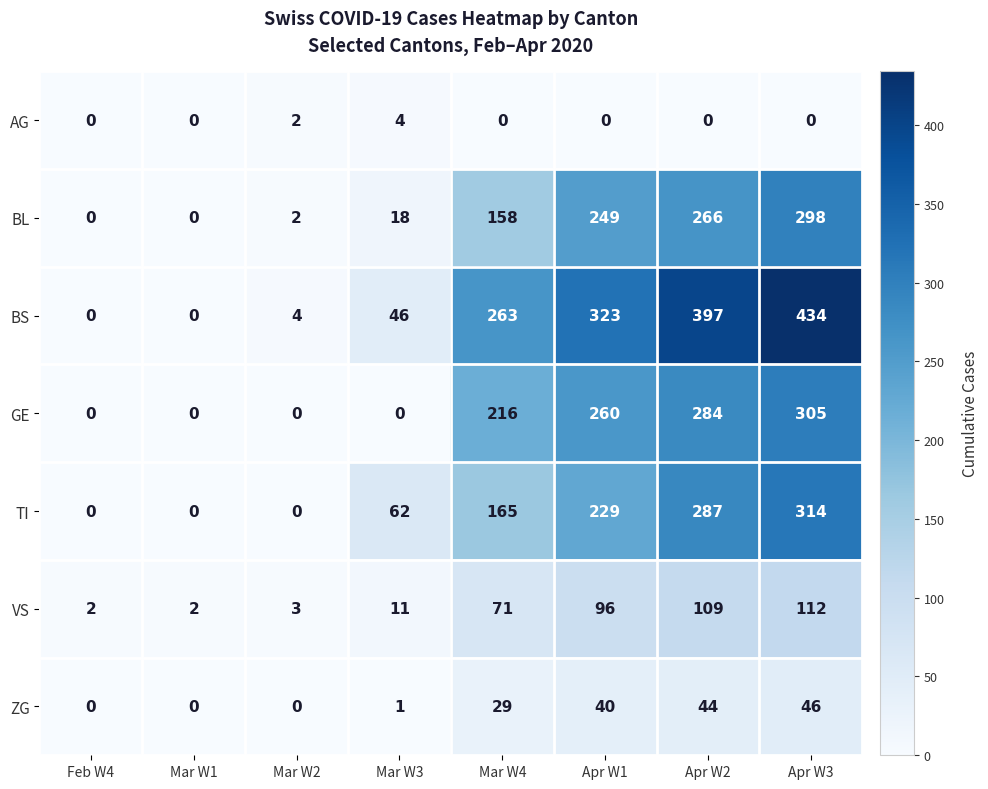

How many distinct data groups are displayed?

7